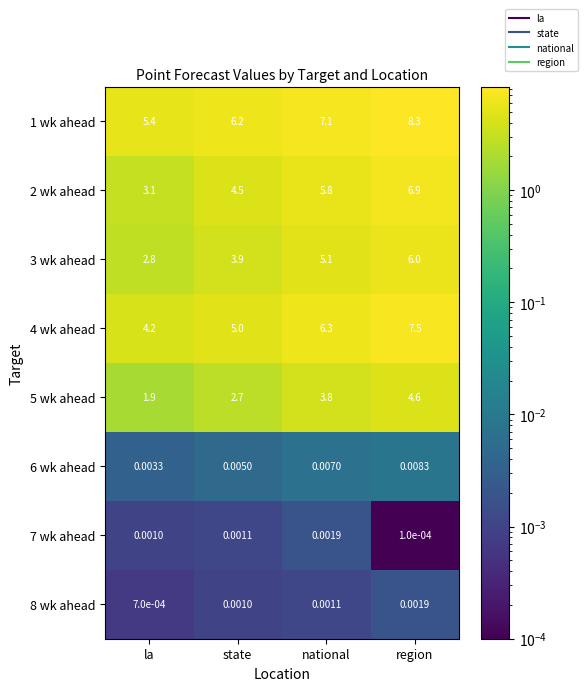

Where is 8 wk ahead nearest to the value 0?

la